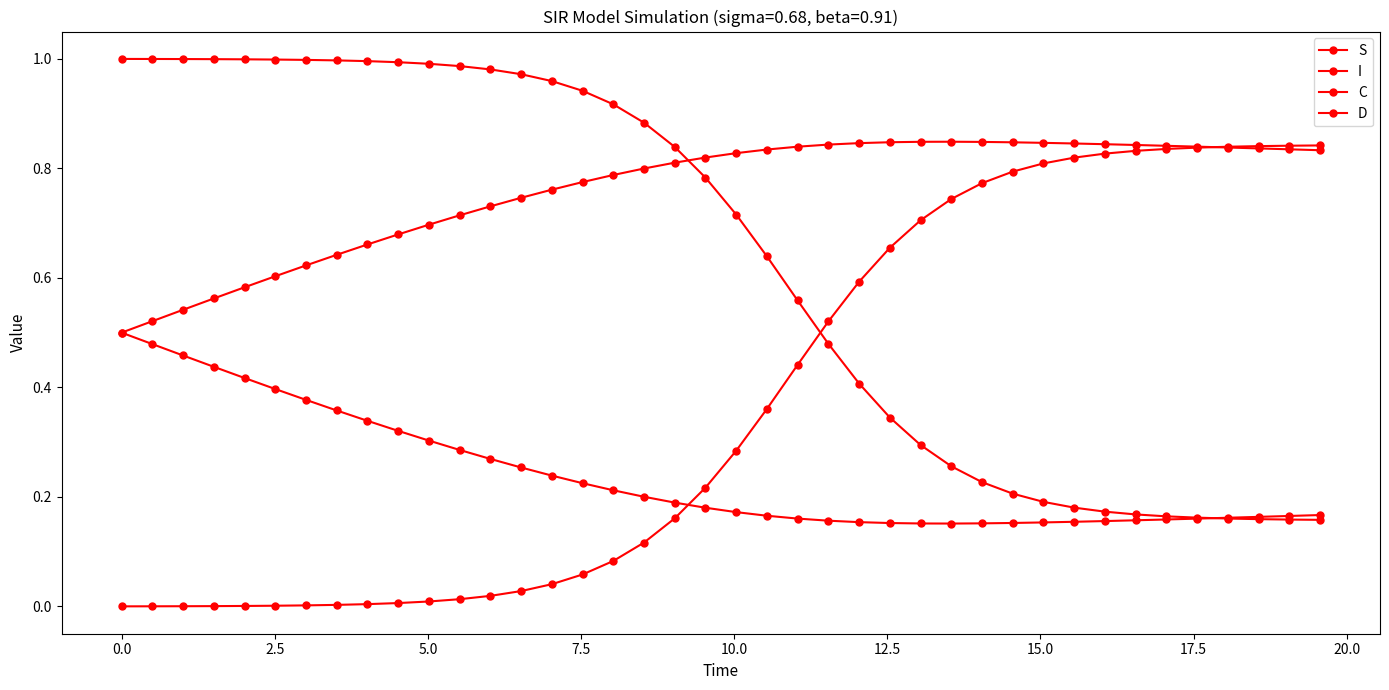

Count the C values in the range 0 to 1.

40